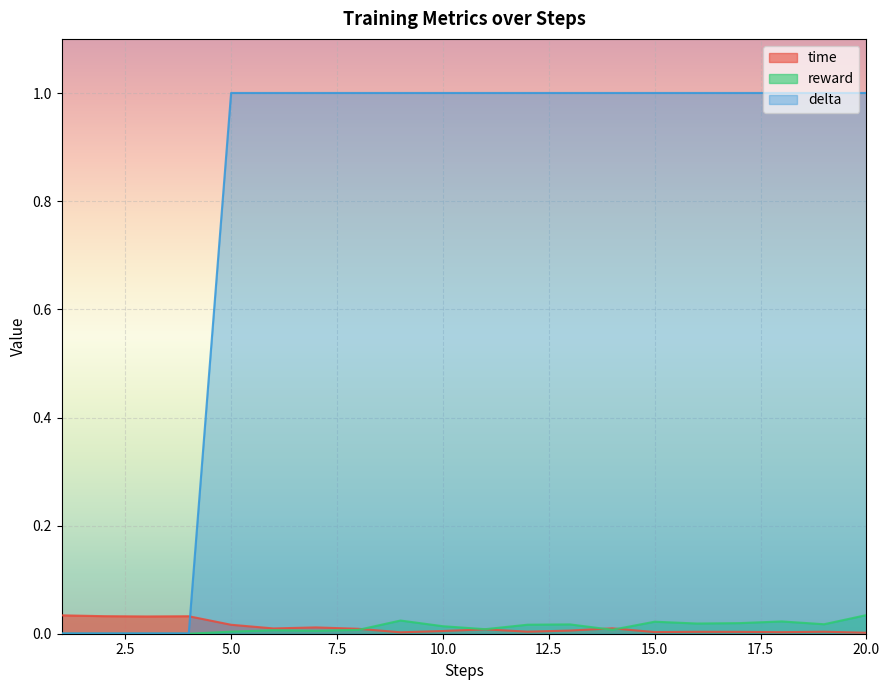

True or false: delta and time intersect in this chart.

True